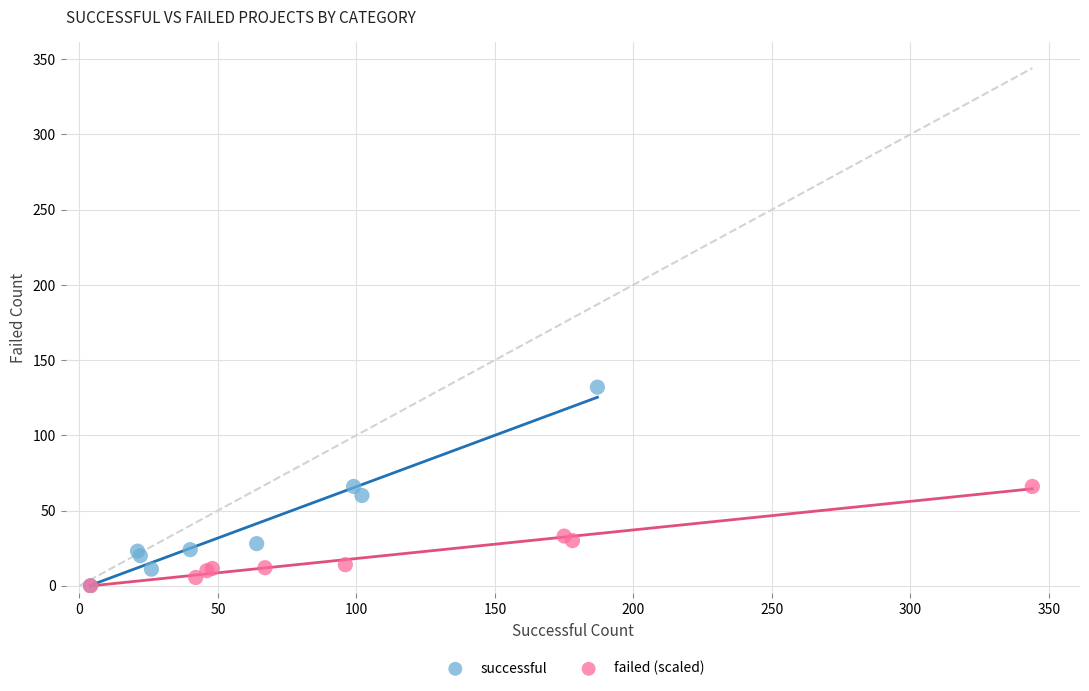

Which series has the largest Y range (max minus min)?

successful